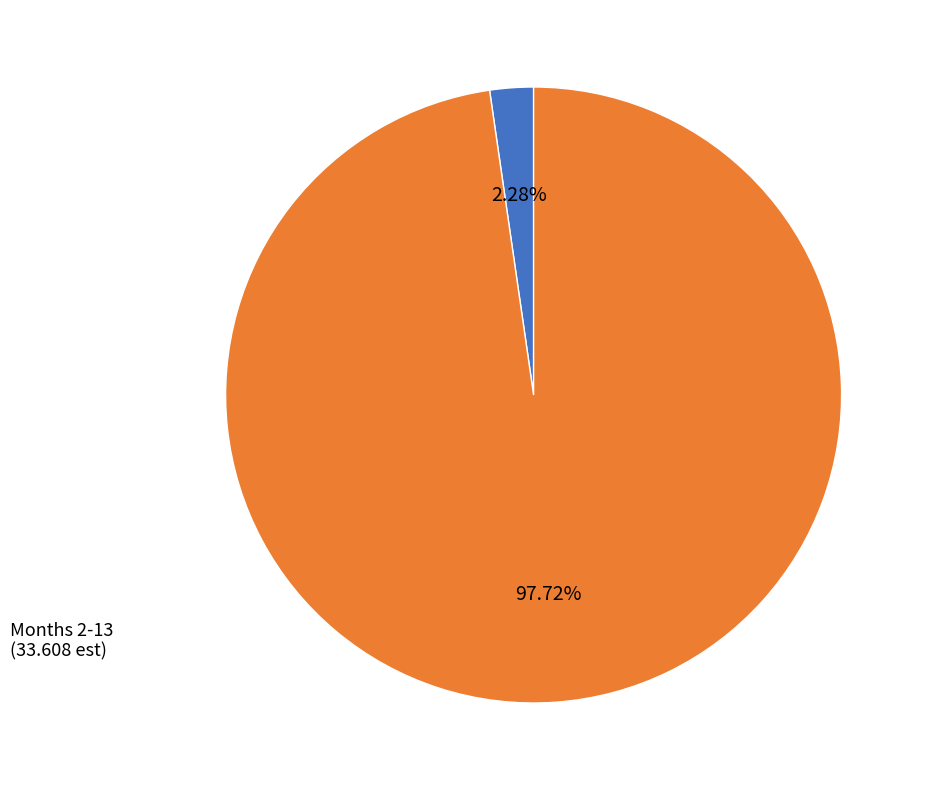

Is there a majority slice in this chart?

Yes